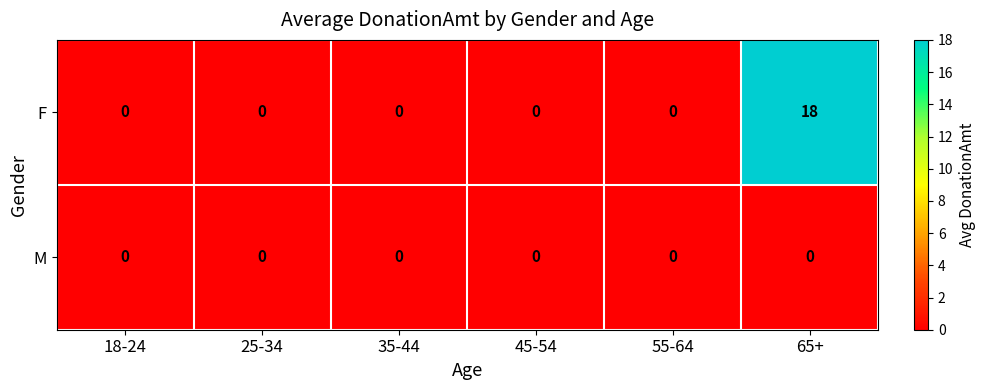

Reading right to left, what are all the values shown in this chart?

F: 18	0	0	0	0	0
M: 0	0	0	0	0	0